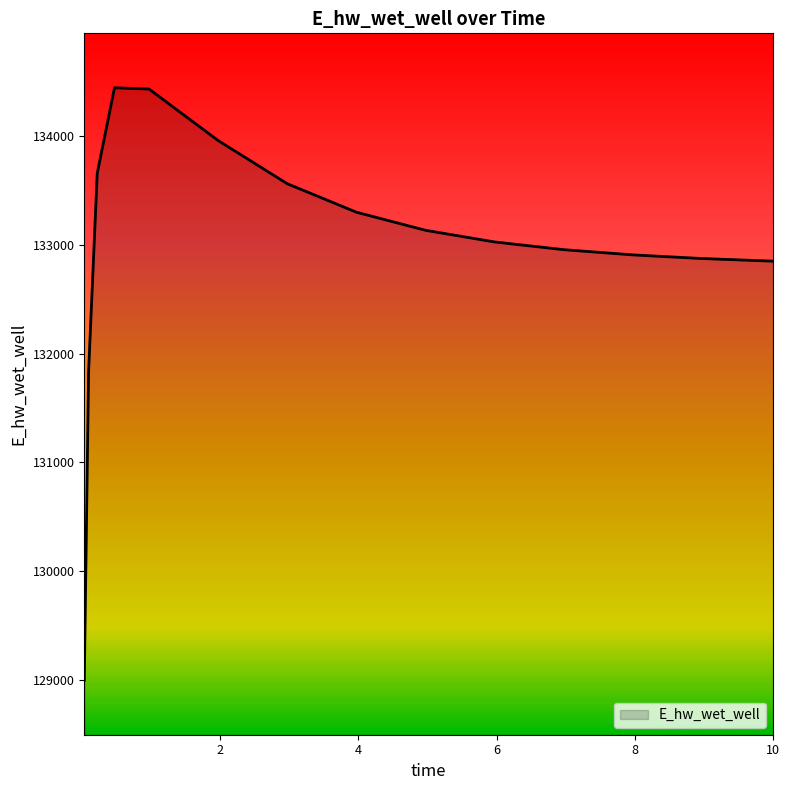

What is the difference between the maximum and minimum values?

5439.4